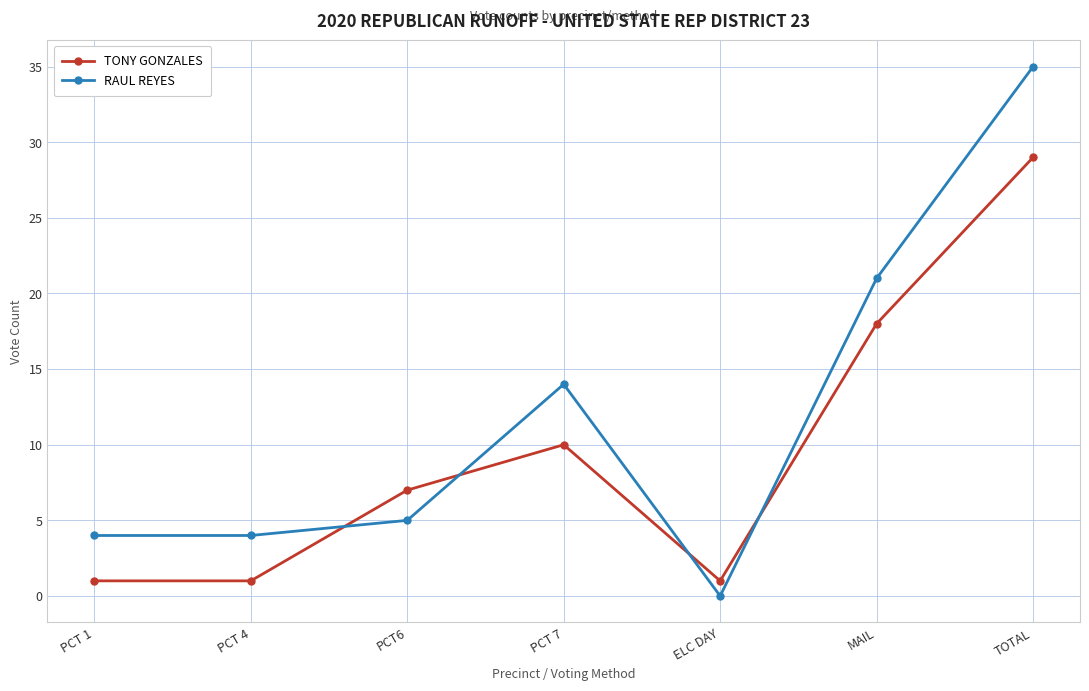

Where is RAUL REYES nearest to the value 17?

PCT 7